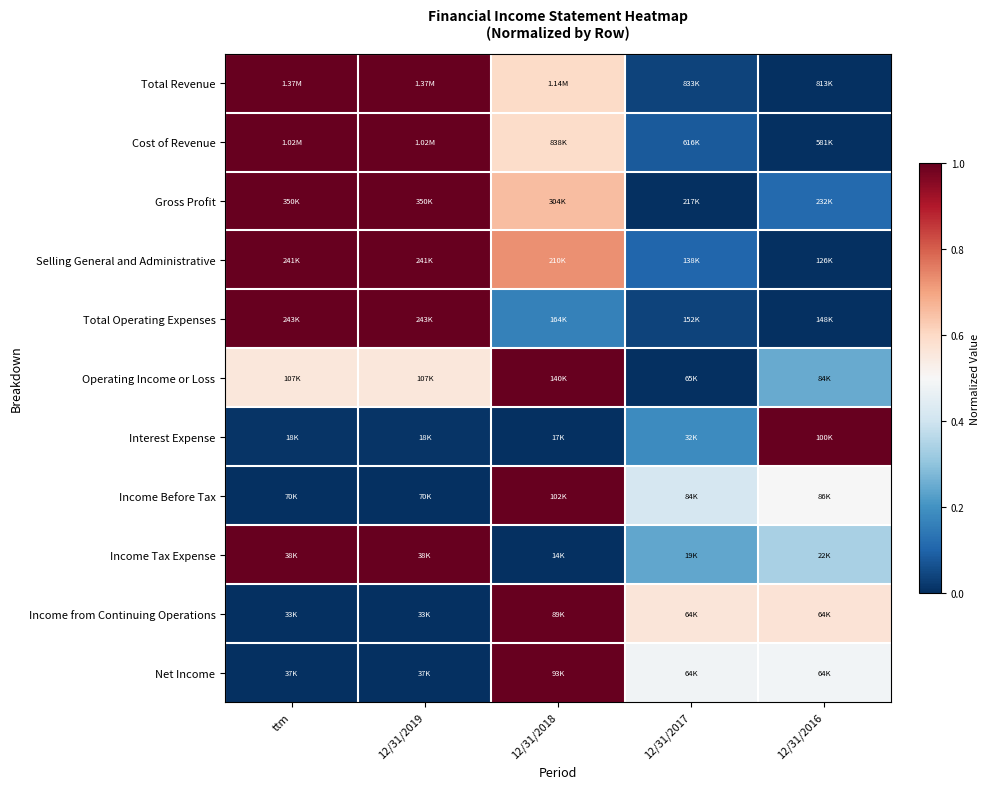

Reading left to right, what are all the values shown in this chart?

Total Revenue: ttm=1.0	12/31/2019=1.0	12/31/2018=0.6	12/31/2017=0.0	12/31/2016=0.0
Cost of Revenue: ttm=1.0	12/31/2019=1.0	12/31/2018=0.6	12/31/2017=0.1	12/31/2016=0.0
Gross Profit: ttm=1.0	12/31/2019=1.0	12/31/2018=0.7	12/31/2017=0.0	12/31/2016=0.1
Selling General and Administrative: ttm=1.0	12/31/2019=1.0	12/31/2018=0.7	12/31/2017=0.1	12/31/2016=0.0
Total Operating Expenses: ttm=1.0	12/31/2019=1.0	12/31/2018=0.2	12/31/2017=0.0	12/31/2016=0.0
Operating Income or Loss: ttm=0.6	12/31/2019=0.6	12/31/2018=1.0	12/31/2017=0.0	12/31/2016=0.2
Interest Expense: ttm=0.0	12/31/2019=0.0	12/31/2018=0.0	12/31/2017=0.2	12/31/2016=1.0
Income Before Tax: ttm=0.0	12/31/2019=0.0	12/31/2018=1.0	12/31/2017=0.4	12/31/2016=0.5
Income Tax Expense: ttm=1.0	12/31/2019=1.0	12/31/2018=0.0	12/31/2017=0.2	12/31/2016=0.3
Income from Continuing Operations: ttm=0.0	12/31/2019=0.0	12/31/2018=1.0	12/31/2017=0.6	12/31/2016=0.6
Net Income: ttm=0.0	12/31/2019=0.0	12/31/2018=1.0	12/31/2017=0.5	12/31/2016=0.5